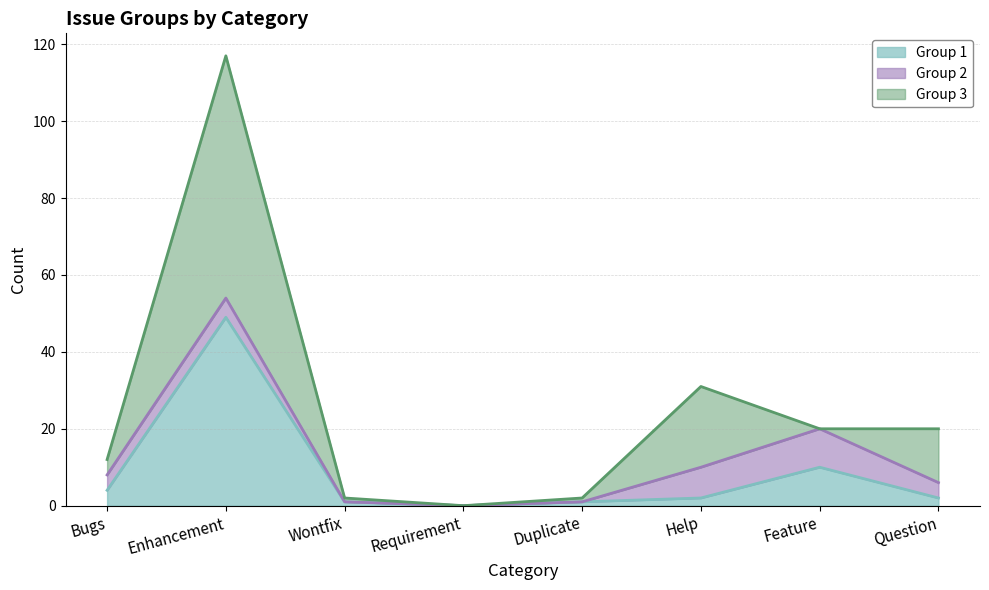

List the labels in order of Group 2 value, smallest first.

Wontfix, Requirement, Duplicate, Bugs, Question, Enhancement, Help, Feature